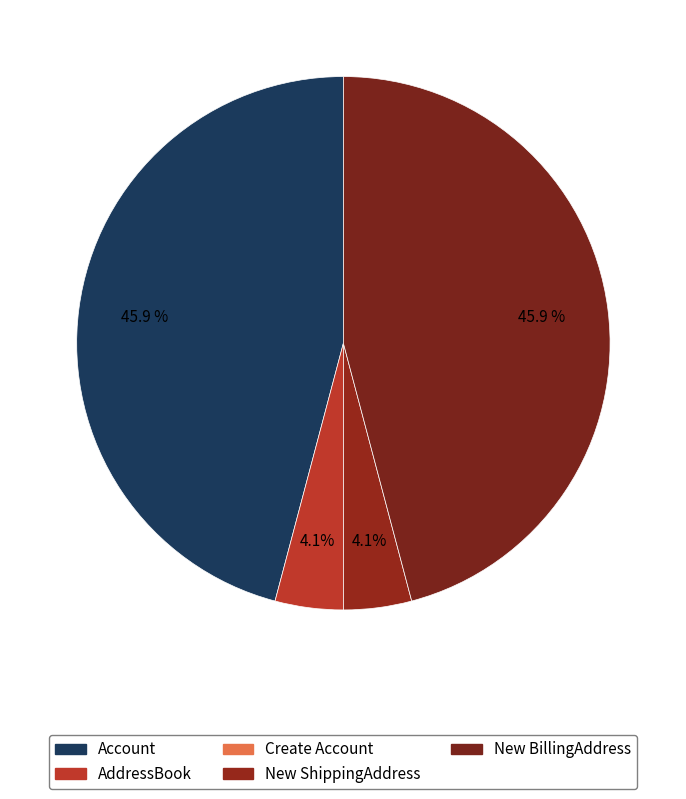

Rank the categories by value from highest to lowest.

Account, New BillingAddress, AddressBook, New ShippingAddress, Create Account